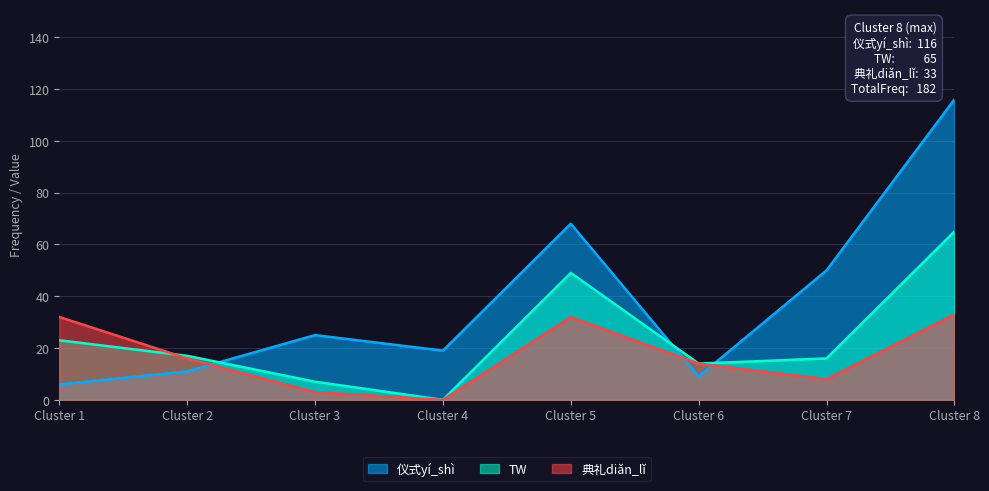

Reading right to left, extract all data points from this chart.

仪式yí_shì: 116	50	9	68	19	25	11	6
TW: 65	16	14	49	0	7	17	23
典礼diǎn_lǐ: 33	8	14	32	0	3	16	32